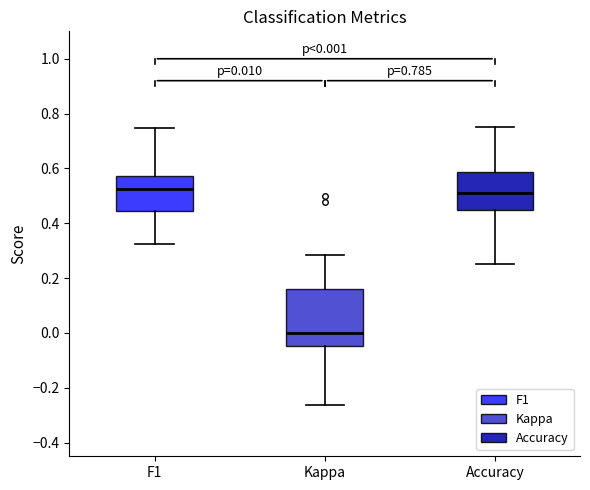

Comparing the boxes themselves (not the whiskers), which one is the tallest?

Kappa